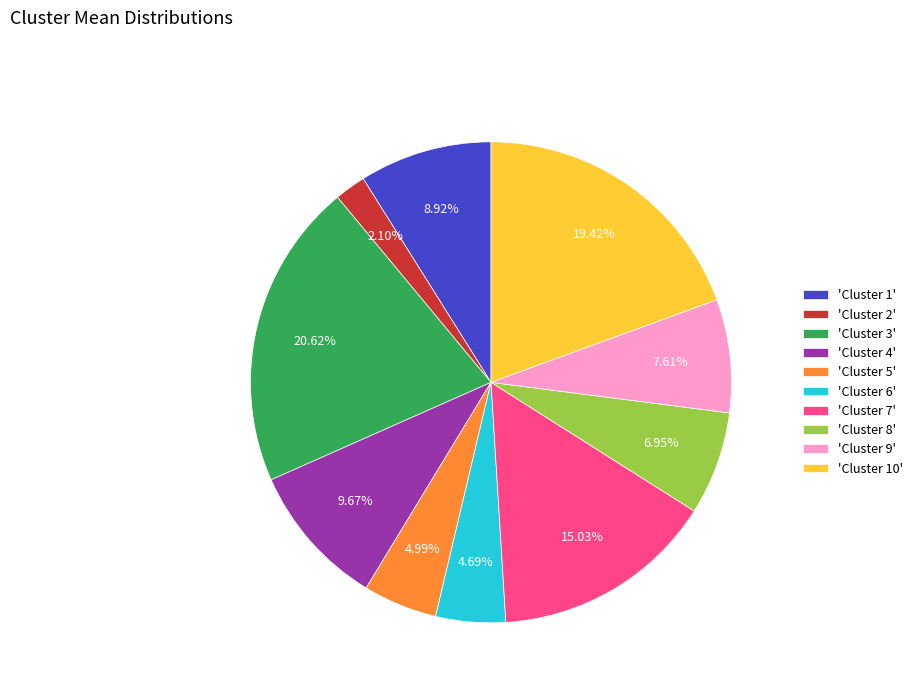

Which has a higher value, 'Cluster 5' or 'Cluster 7'?

'Cluster 7'